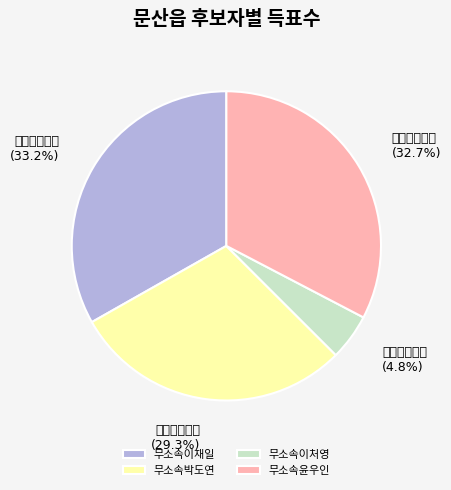

Which category has the biggest portion of the pie?

무소속이재일